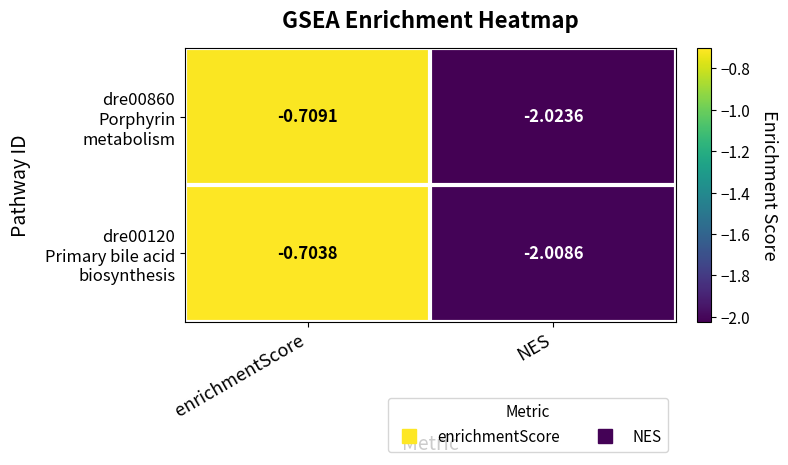

How many distinct data groups are displayed?

2